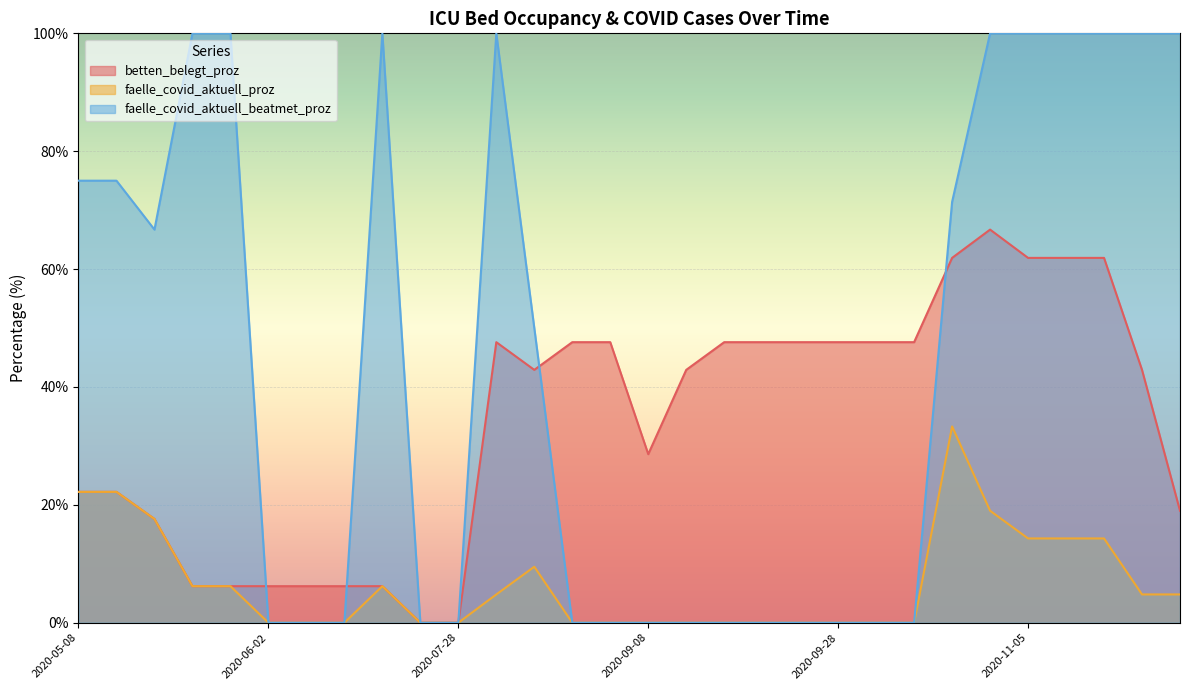

How many lines are shown in the chart?

3